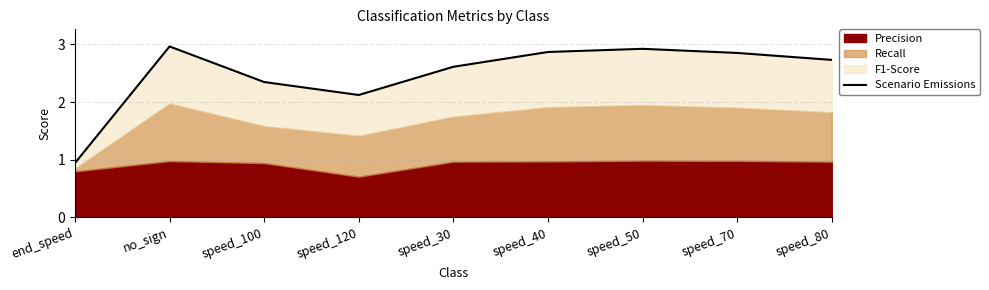

How many points are lower than both their immediate neighbors (excluding endpoints)?

1